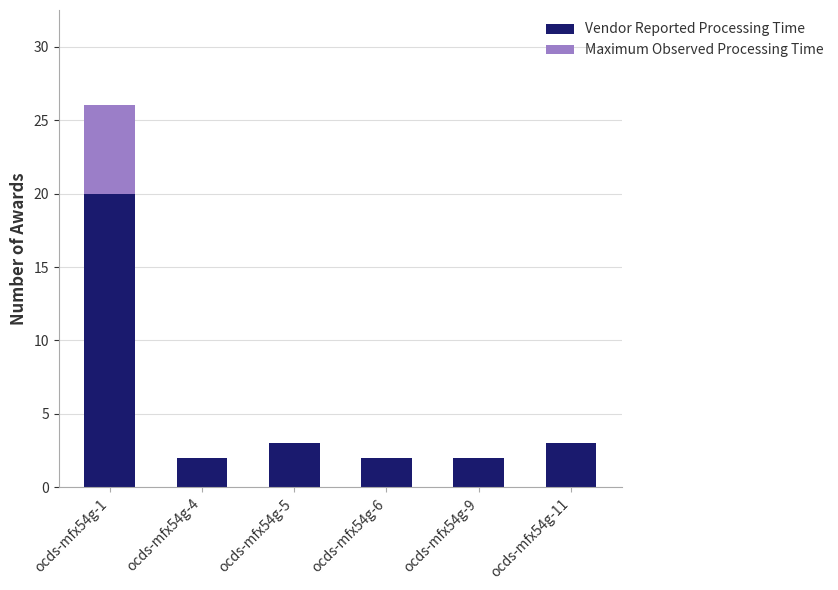

What is the highest value of the Vendor Reported Processing Time series?

20